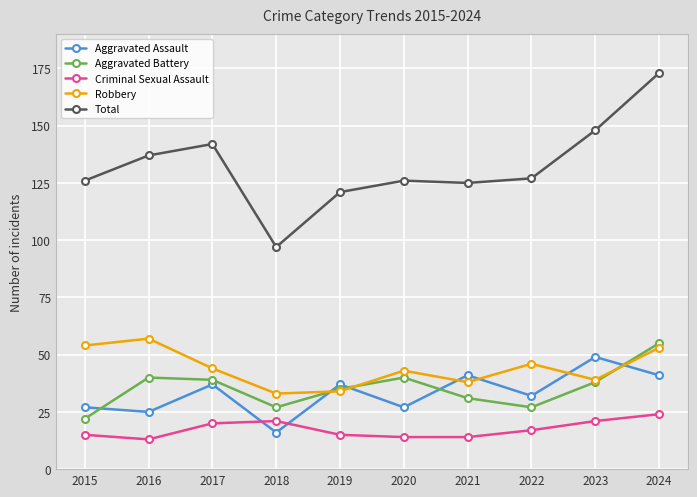

What is the total value across all series at 2024?

346